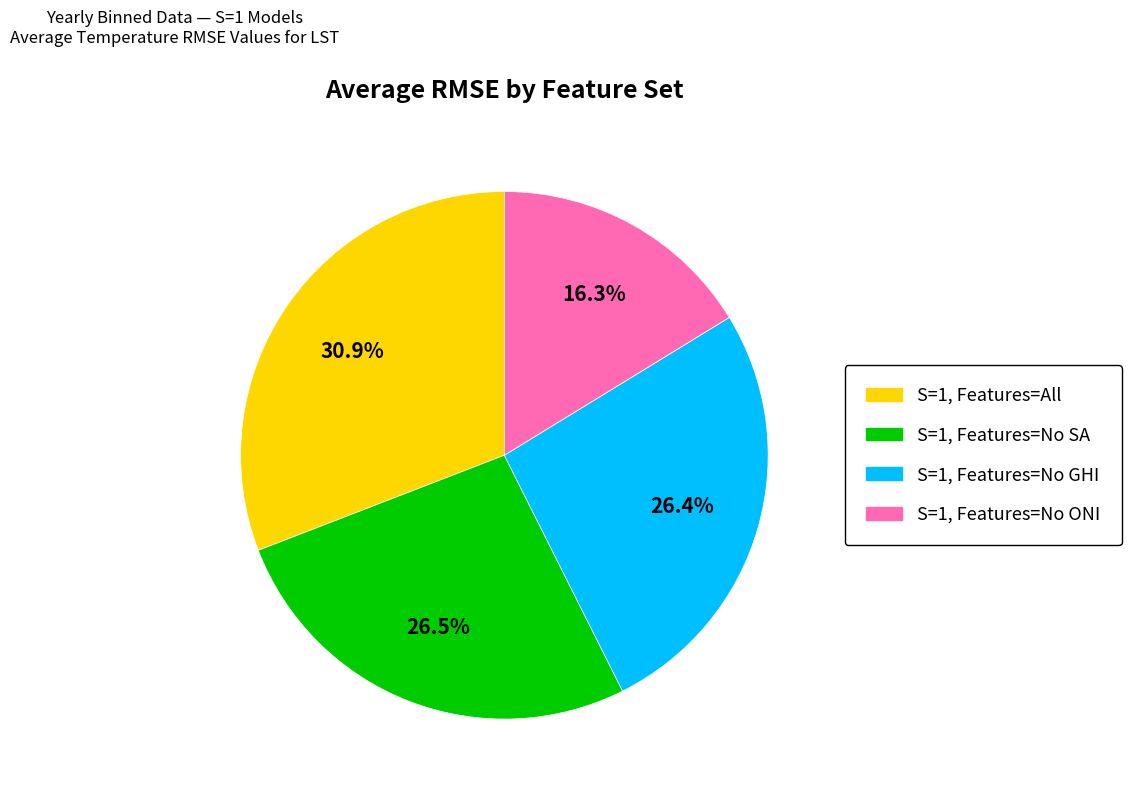

To the nearest percent, what is the average slice percentage?

25%